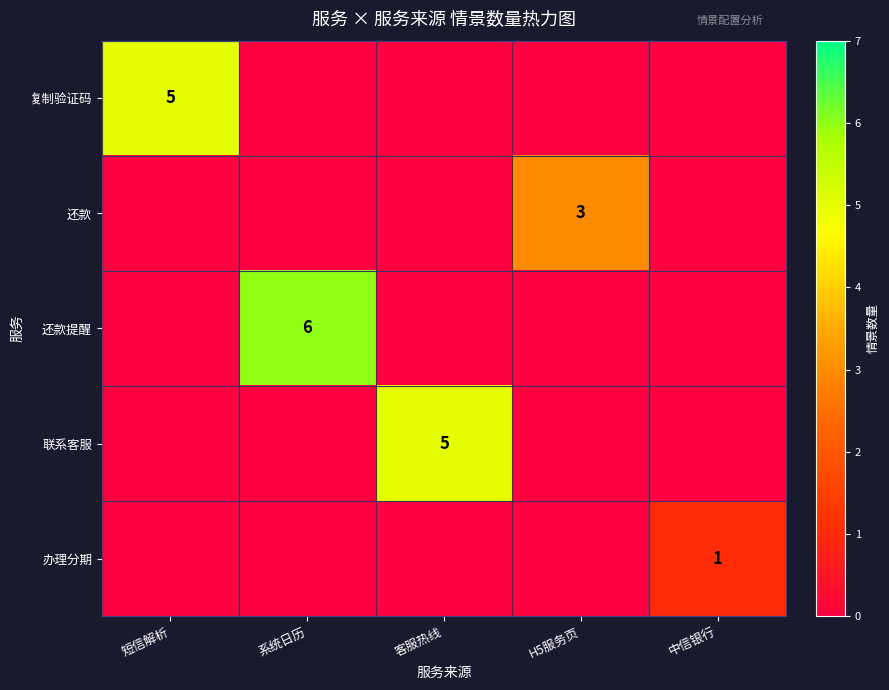

How many distinct data groups are displayed?

5